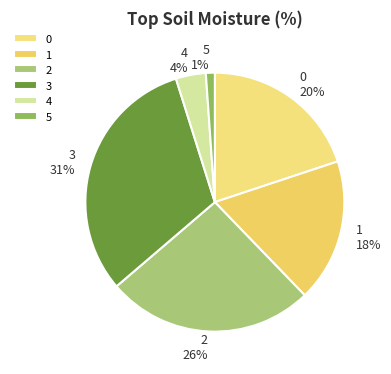

Does 0 represent more than half of the total?

No